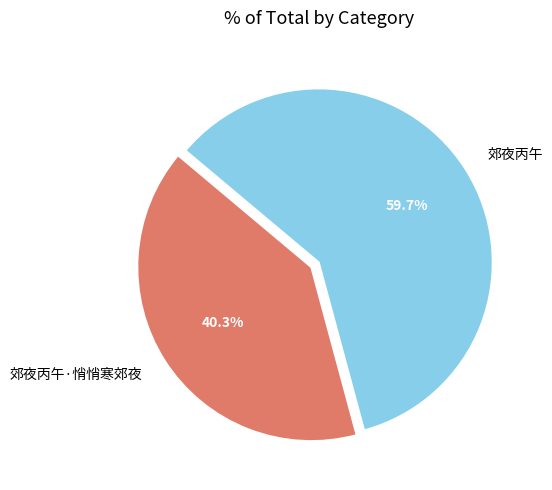

Is 郊夜丙午 the majority of the pie?

Yes